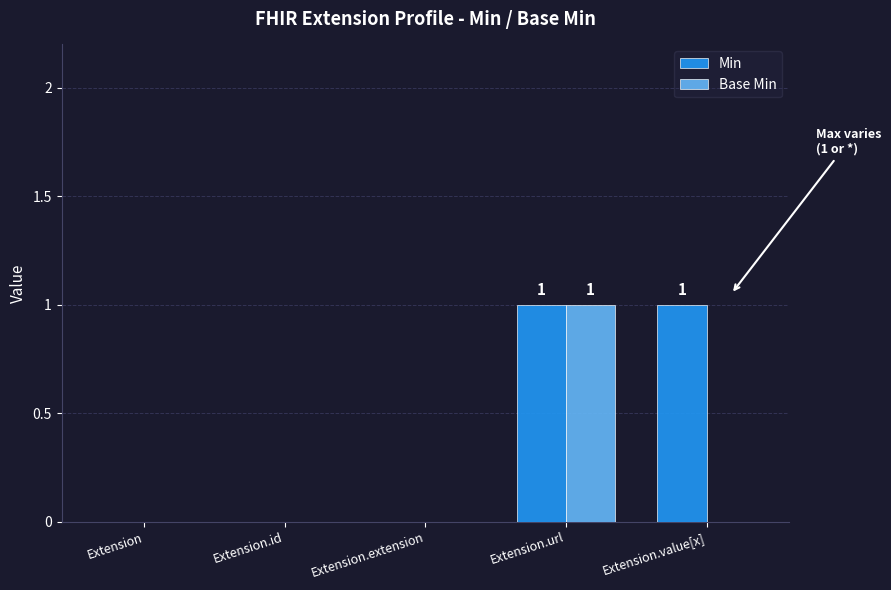

Which series has the largest total across all categories?

Min